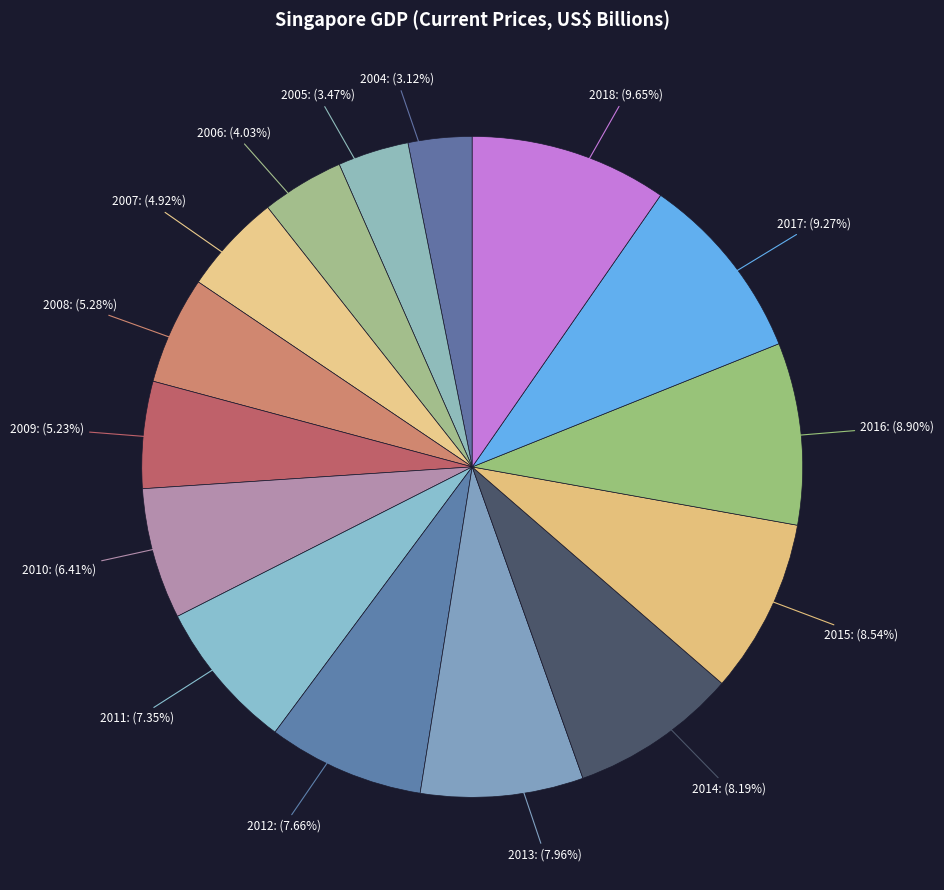

How many segments does this pie chart have?

15